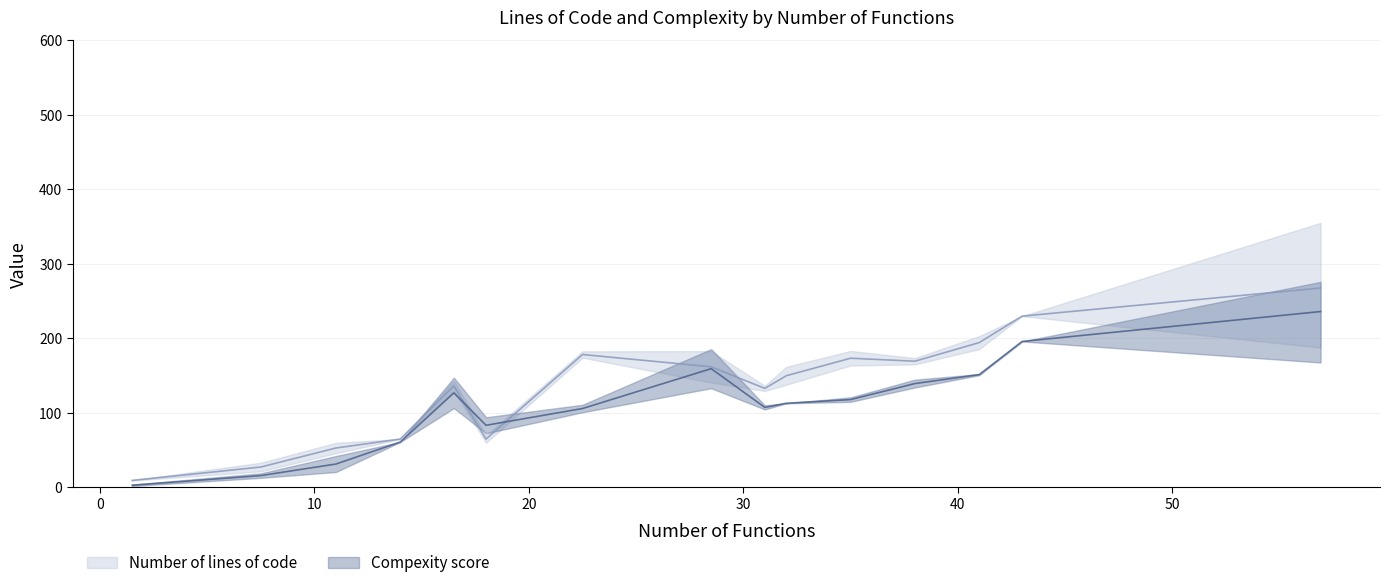

Between 2 and 3, which is larger?

3